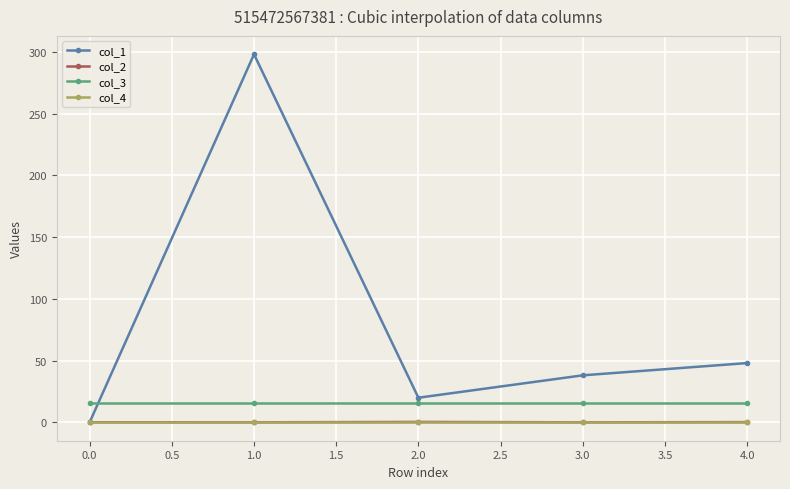

Where is the first local maximum for col_1?

1.0